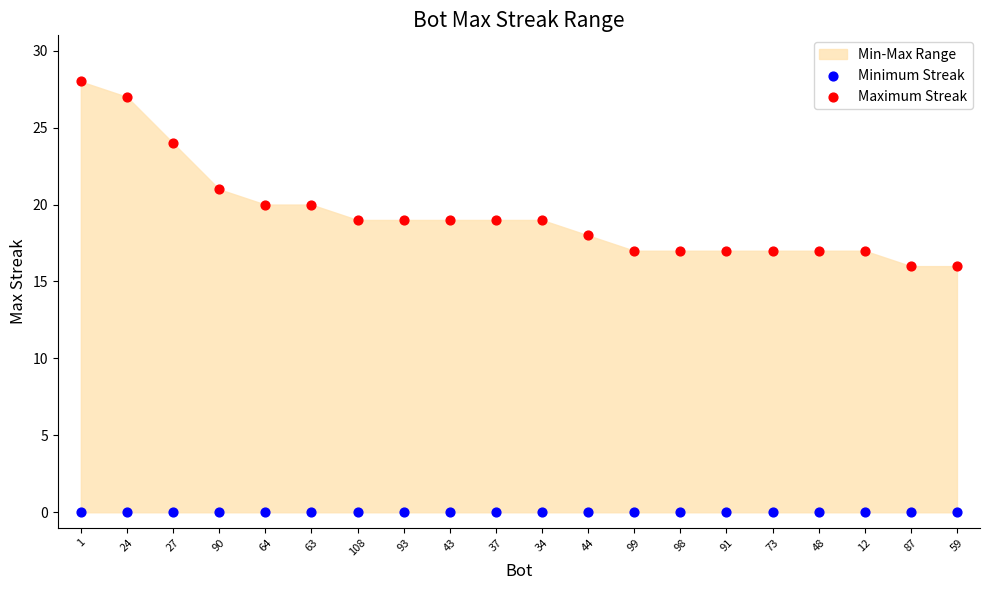

Which series reaches the minimum Y coordinate?

Minimum Streak